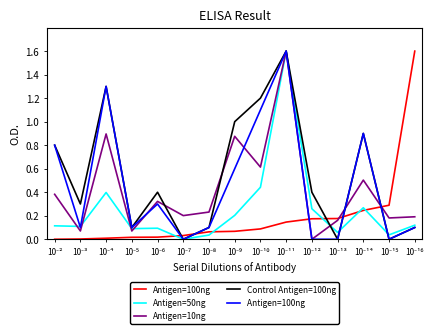

Is this an area chart (filled region under the line)?

No